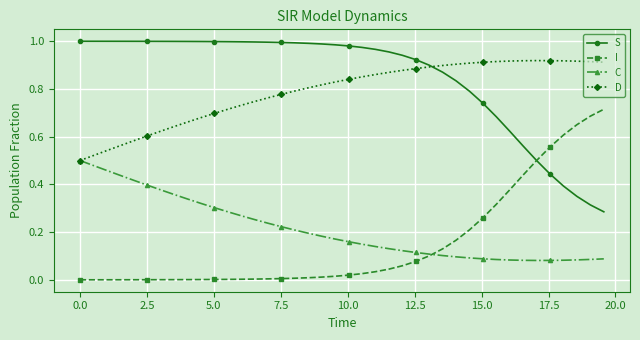

Rank the series by their maximum value, from highest to lowest.

S, D, I, C